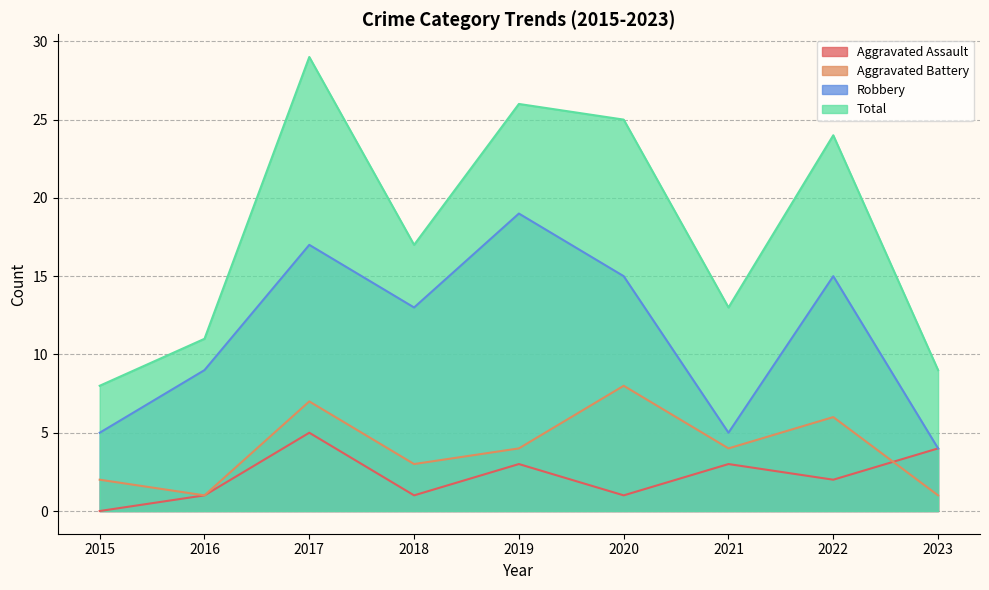

Does the chart have visible grid lines?

Yes